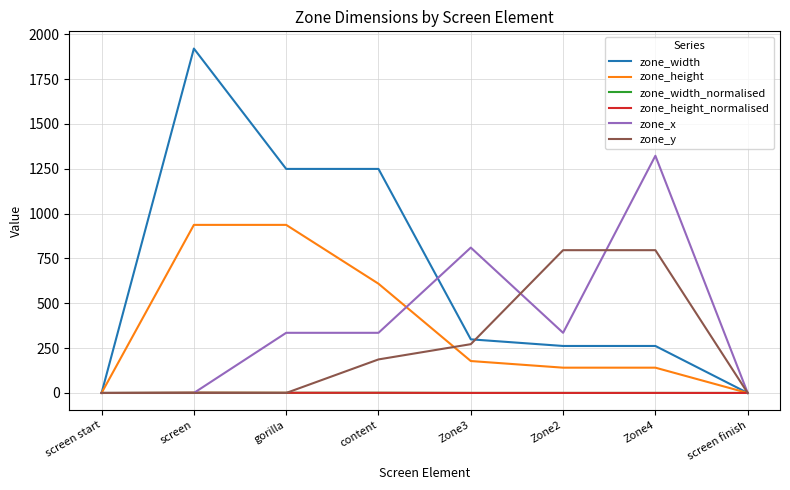

Between gorilla and content, which series saw the biggest shift?

zone_height